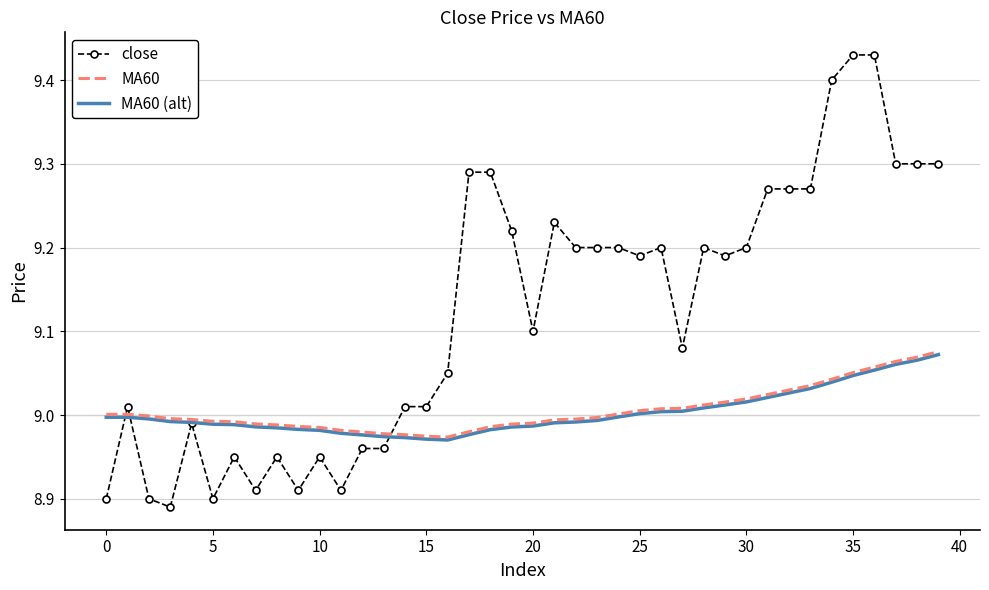

Which series has the largest total across all categories?

close